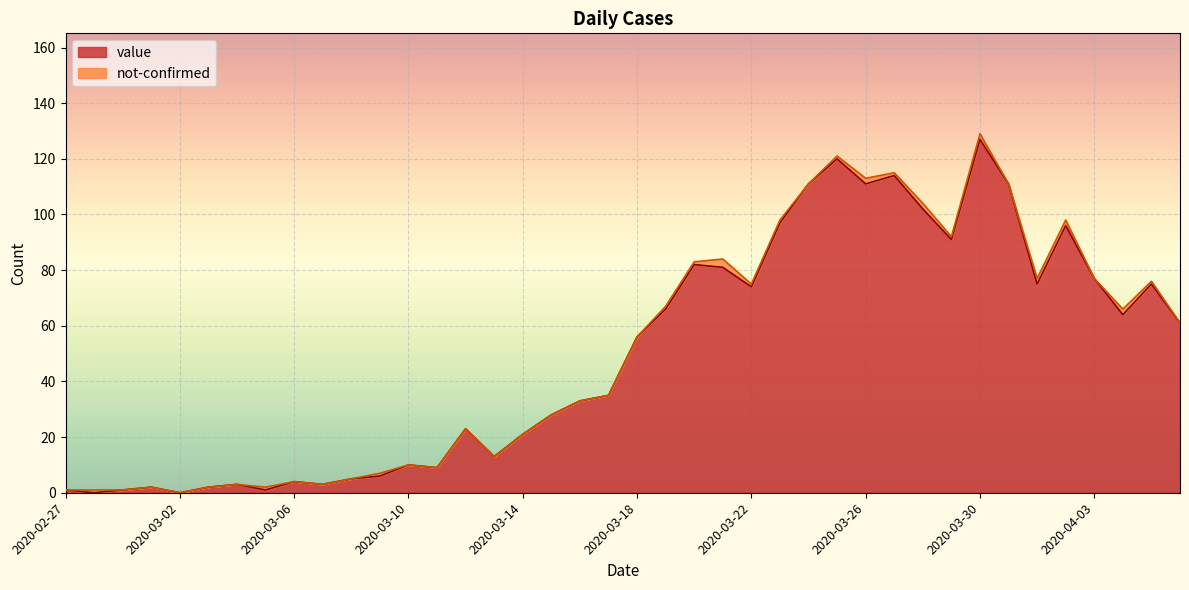

List the labels in order of value, largest first.

2020-03-30, 2020-03-25, 2020-03-27, 2020-03-24, 2020-03-26, 2020-03-31, 2020-03-28, 2020-03-23, 2020-04-02, 2020-03-29, 2020-03-20, 2020-03-21, 2020-04-03, 2020-04-01, 2020-04-05, 2020-03-22, 2020-03-19, 2020-04-04, 2020-04-06, 2020-03-18, 2020-03-17, 2020-03-16, 2020-03-15, 2020-03-12, 2020-03-14, 2020-03-13, 2020-03-10, 2020-03-11, 2020-03-09, 2020-03-08, 2020-03-06, 2020-03-04, 2020-03-07, 2020-03-01, 2020-03-03, 2020-02-27, 2020-02-29, 2020-03-05, 2020-02-28, 2020-03-02